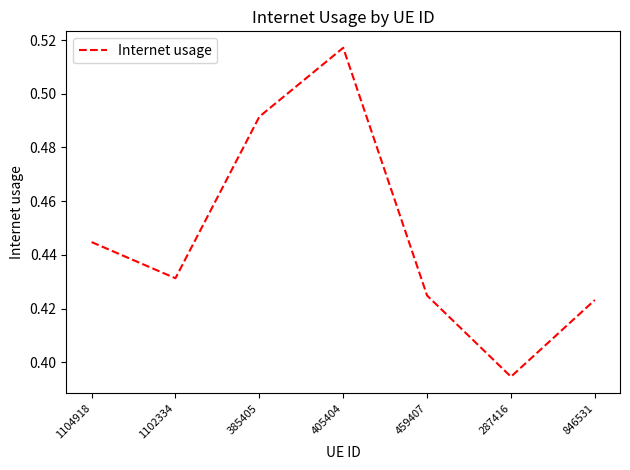

How many interior local peaks (higher than both neighbors) does the data have?

1